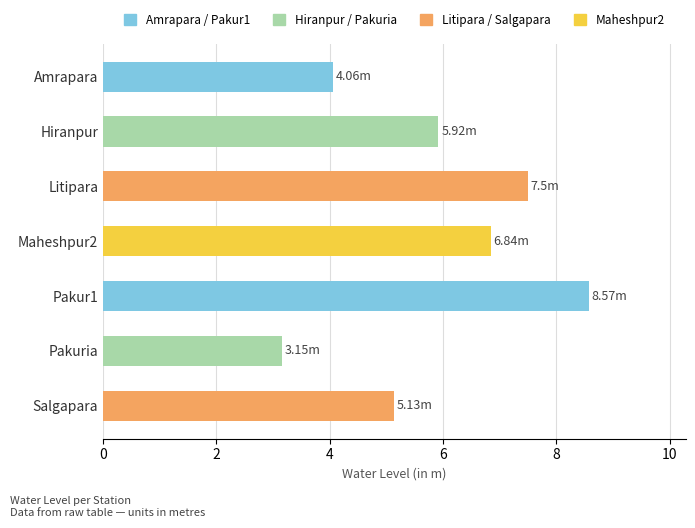

Approximately how many times larger is the value at Amrapara compared to Pakur1?

0.5